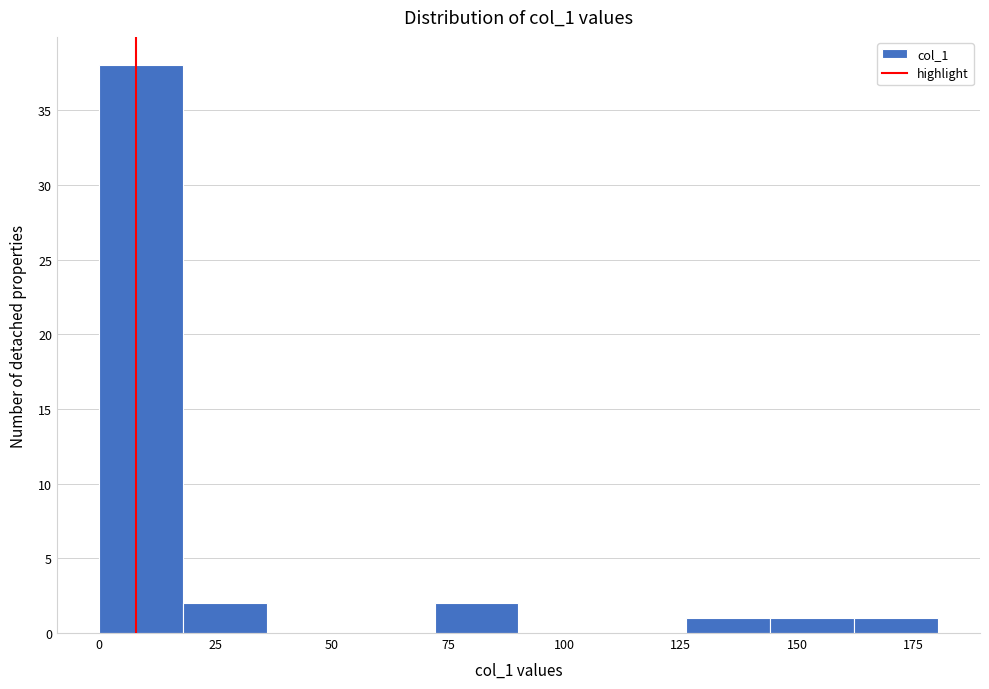

Around what value on the x-axis is the tallest bar? Give the approximate position of its centre, as read against the axis.

10